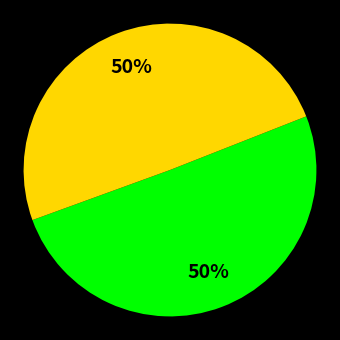

To the nearest percent, what is the average slice percentage?

50%